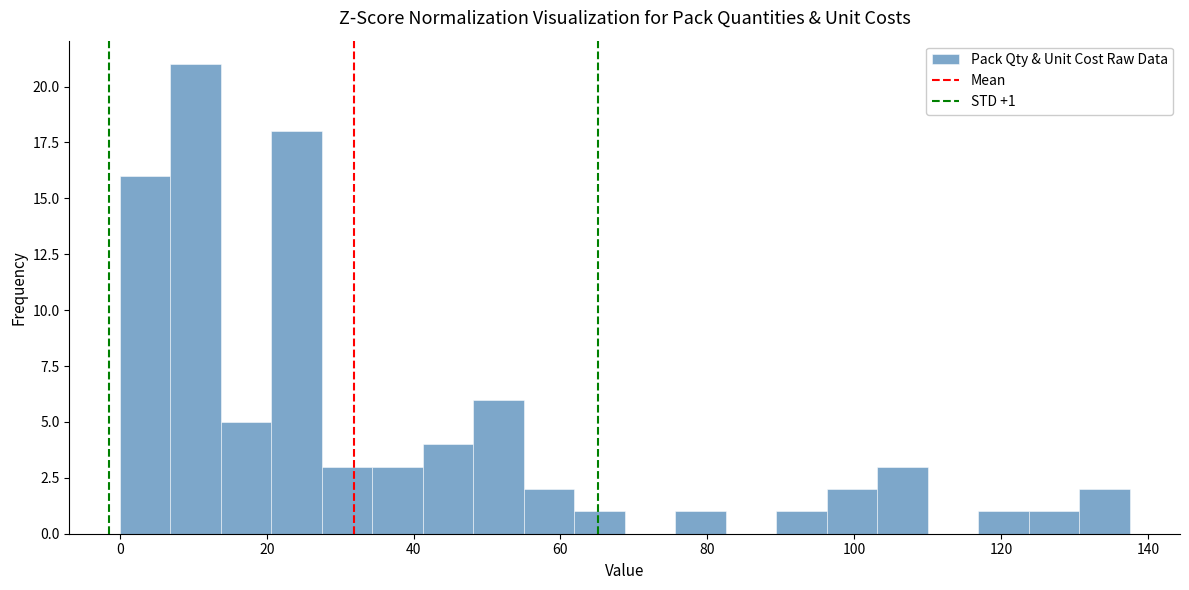

Around what value on the x-axis is the tallest bar? Give the approximate position of its centre, as read against the axis.

10